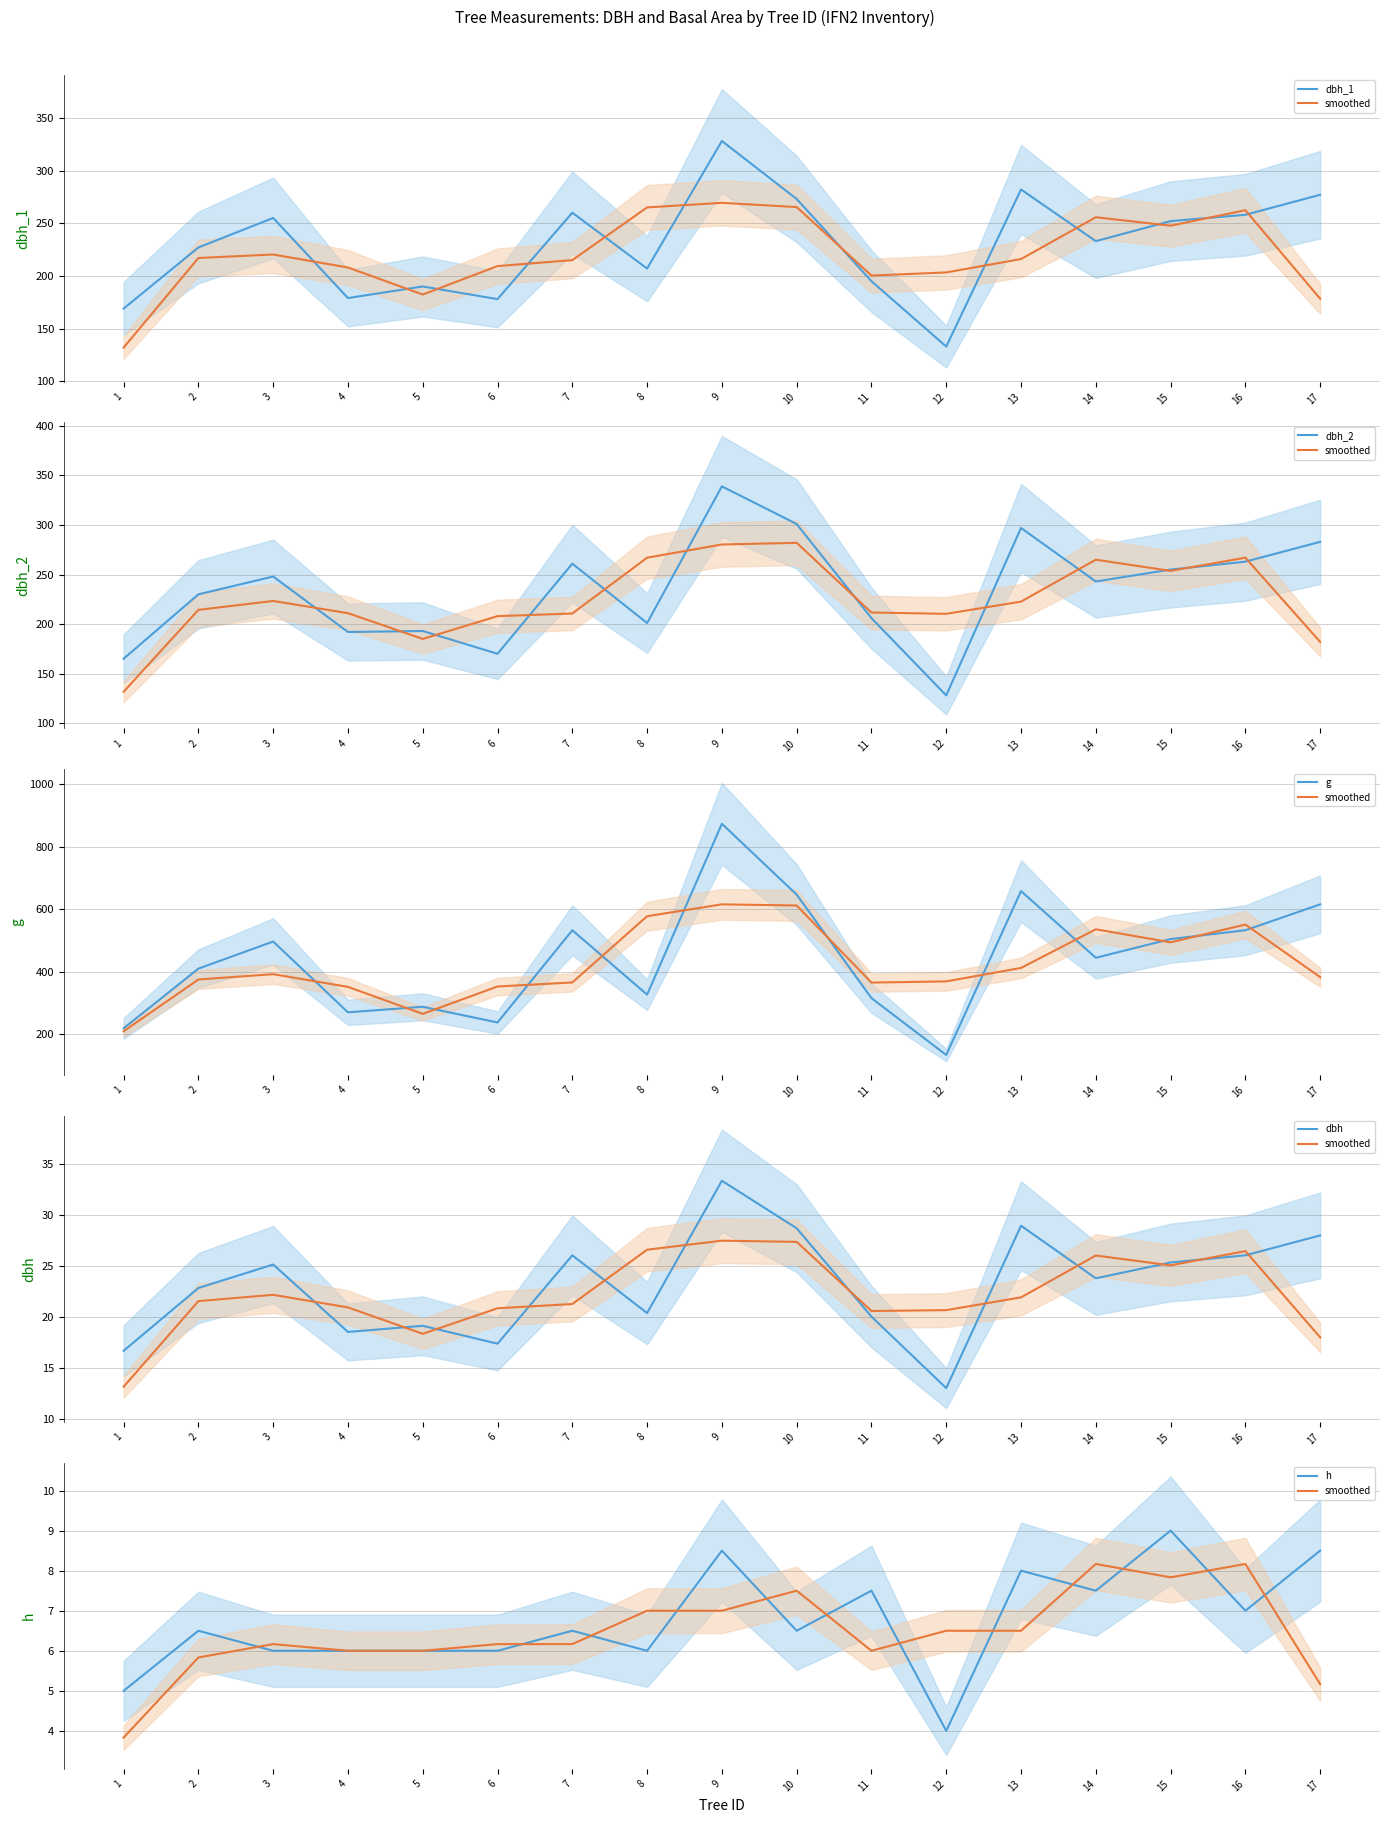

At which category is the sum across all series the highest?

15